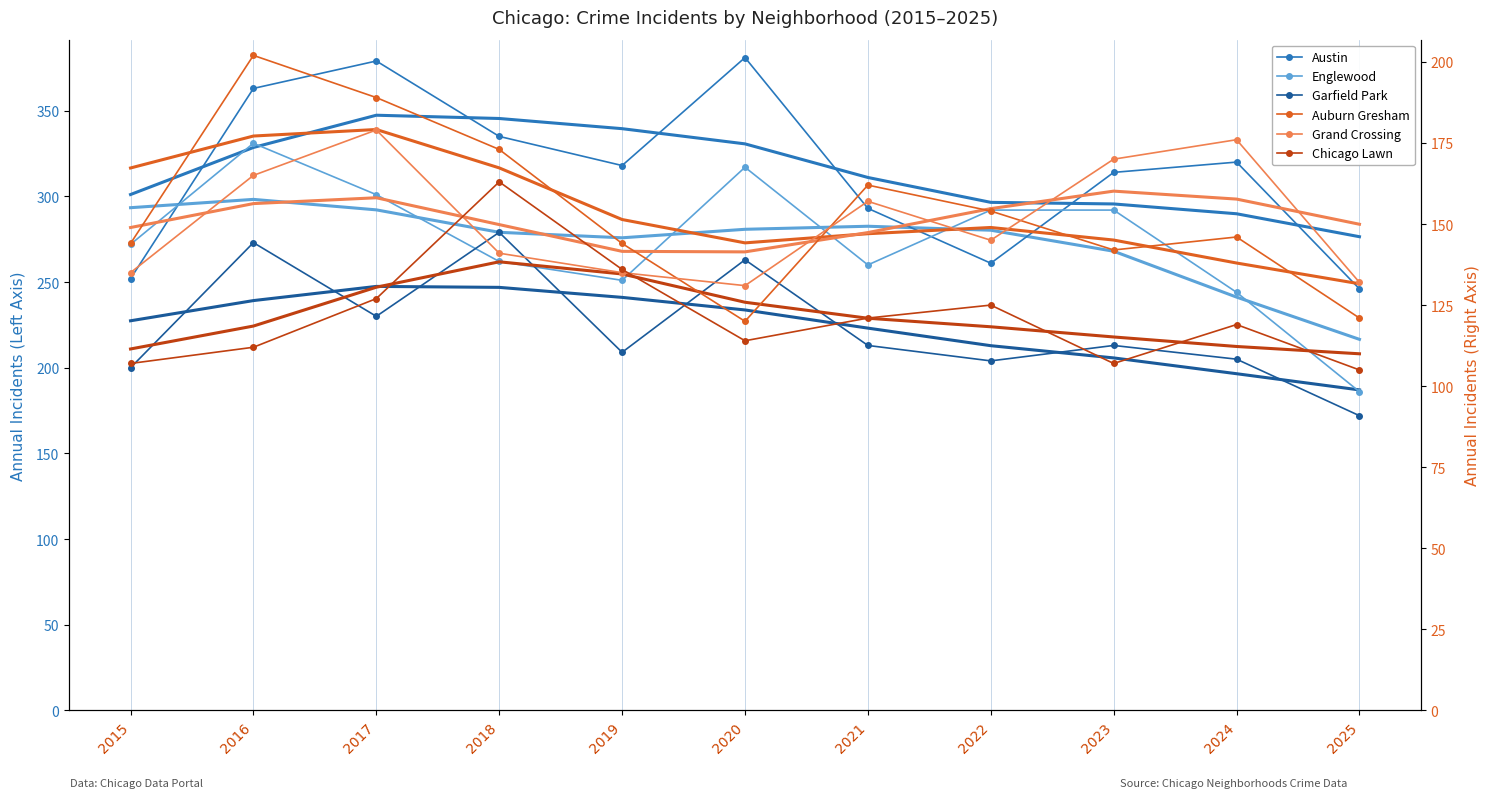

At how many categories does at least one series exceed 196?

11